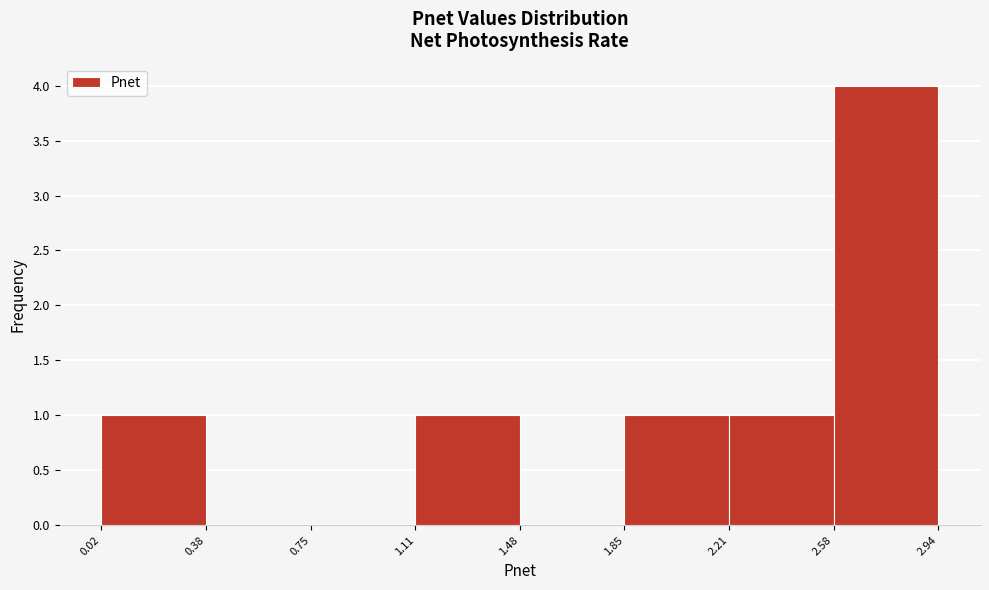

Reading left to right, transcribe this chart: for each bar, give the range it covers on the x-axis and its height. The values are not printed on the chart, so give them approximately, as read against the axis.

0.02 to 0.38: 1
0.38 to 0.75: 0
0.75 to 1.11: 0
1.11 to 1.48: 1
1.48 to 1.85: 0
1.85 to 2.21: 1
2.21 to 2.58: 1
2.58 to 2.94: 4